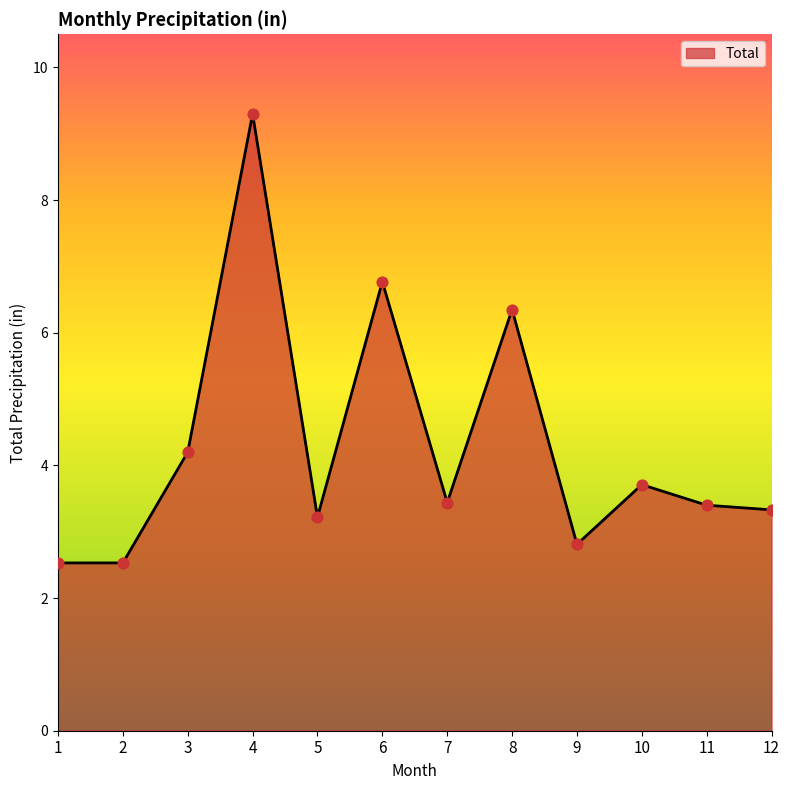

Approximately how many times larger is the value at 1 compared to 10?

0.7